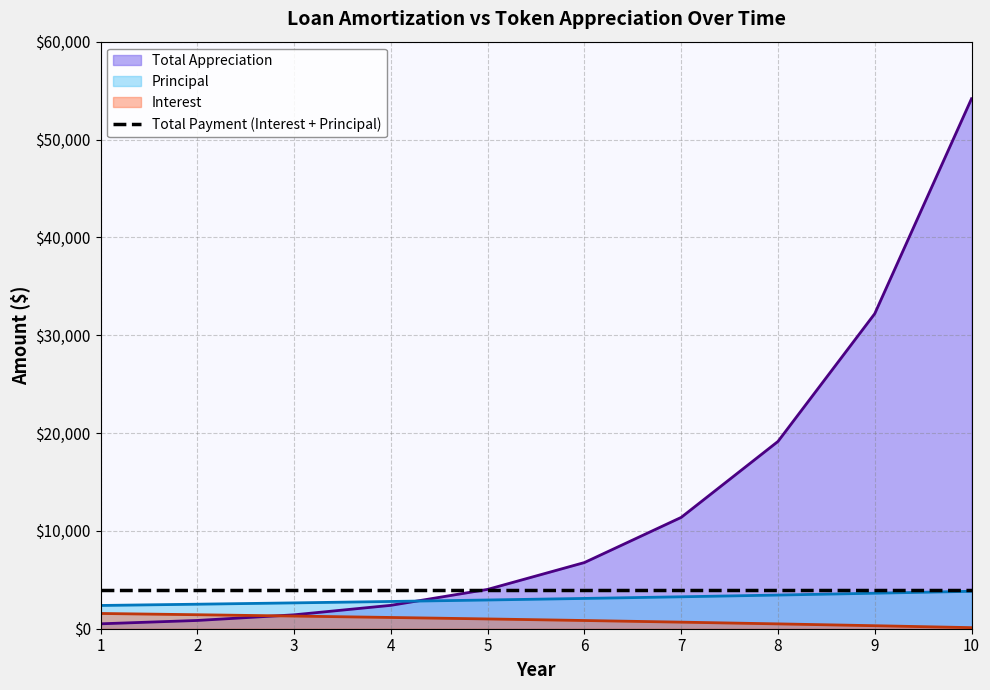

Which series has the largest total across all categories?

Total Appreciation